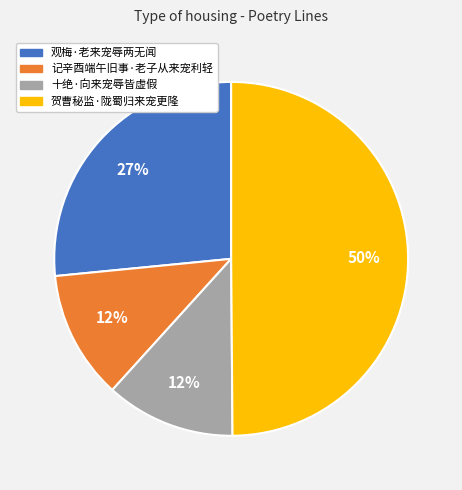

Is 记辛酉端午旧事·老子从来宠利轻 the majority of the pie?

No